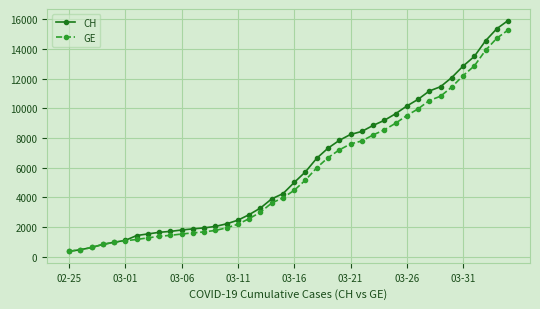

What is the maximum value shown in the chart?

15926